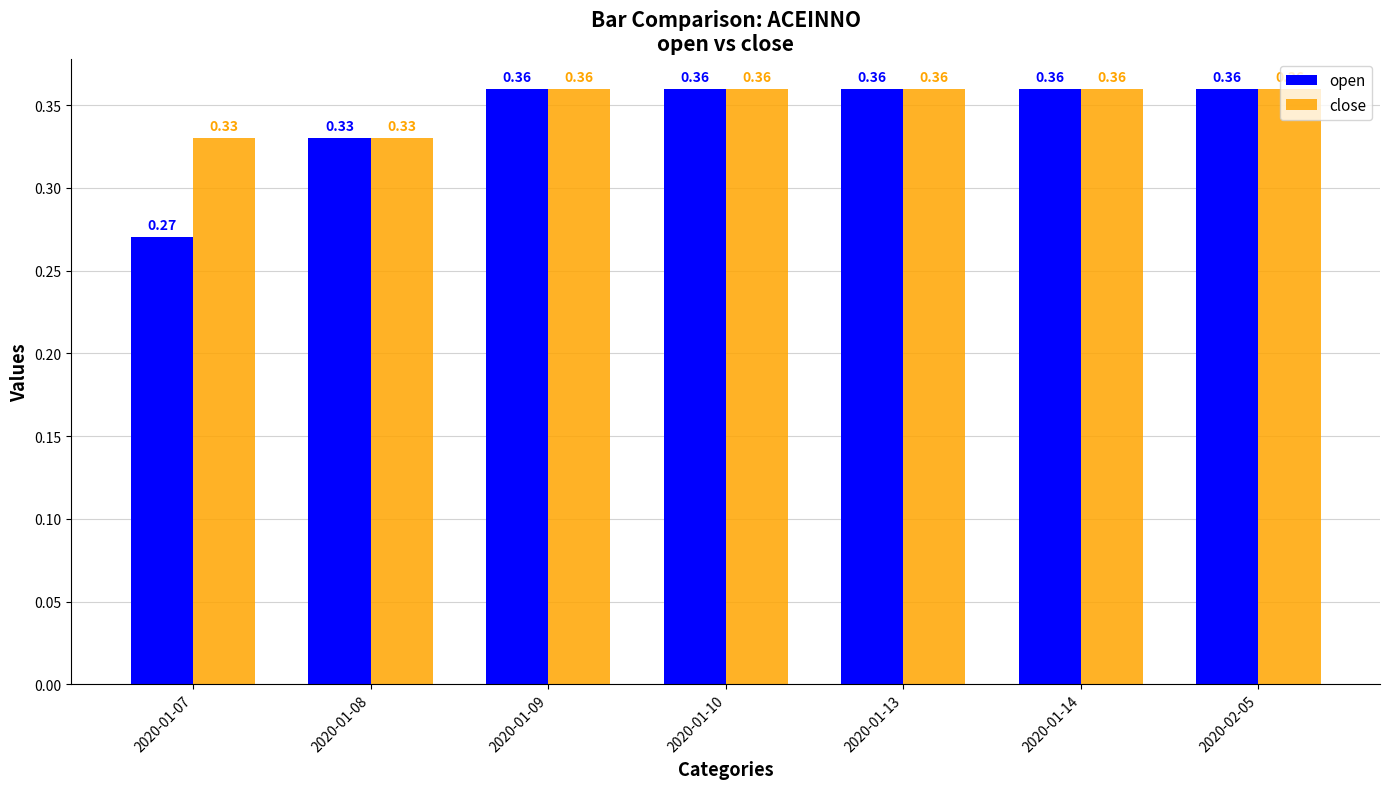

What is the sum of all close values?

2.5